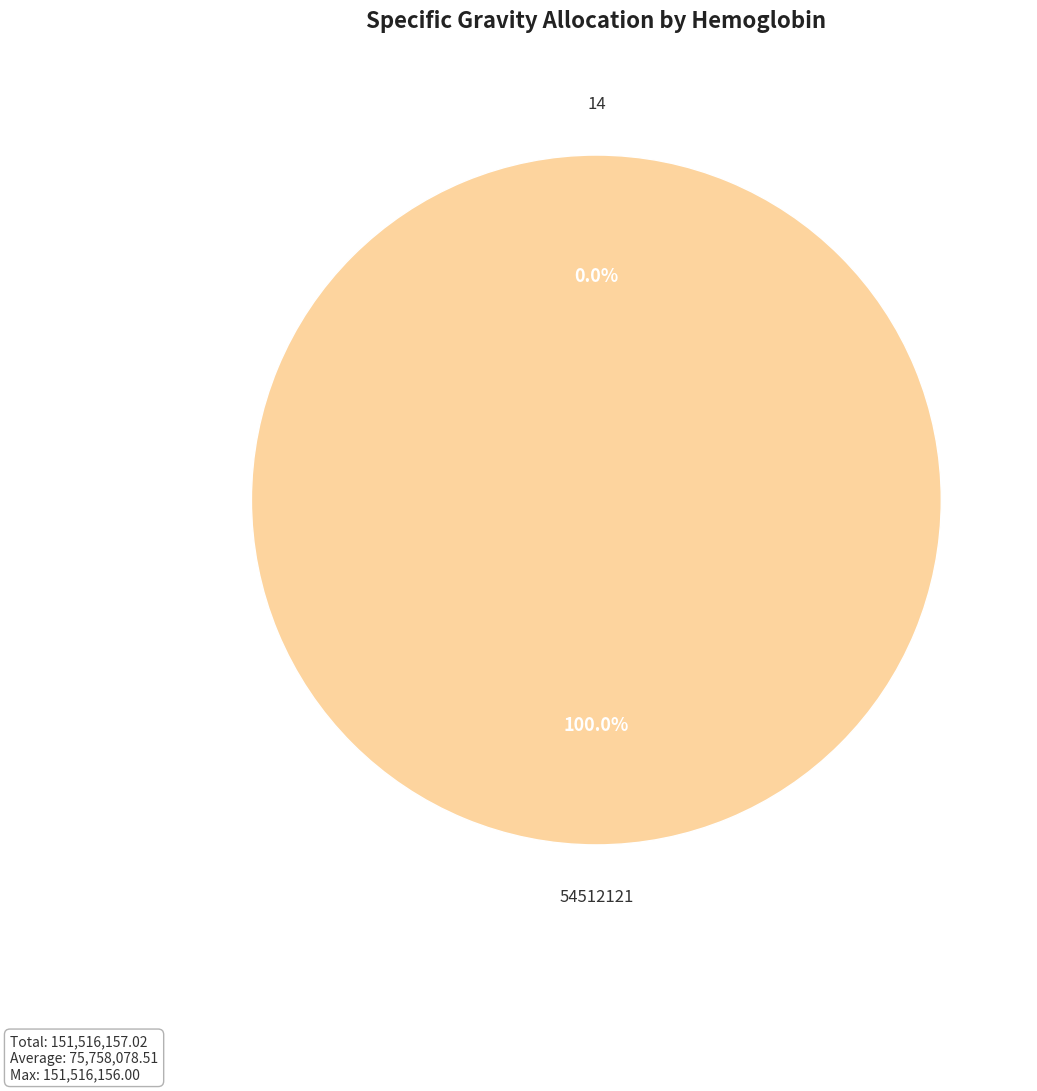

To the nearest percent, what is the difference between the largest and smallest slice percentages?

100%